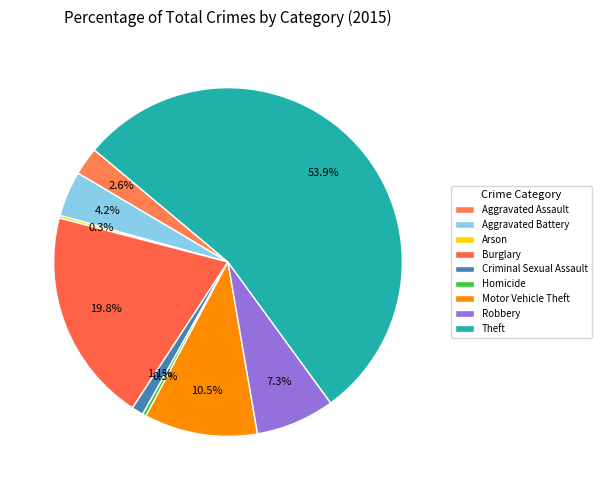

Which has a higher value, Homicide or Criminal Sexual Assault?

Criminal Sexual Assault